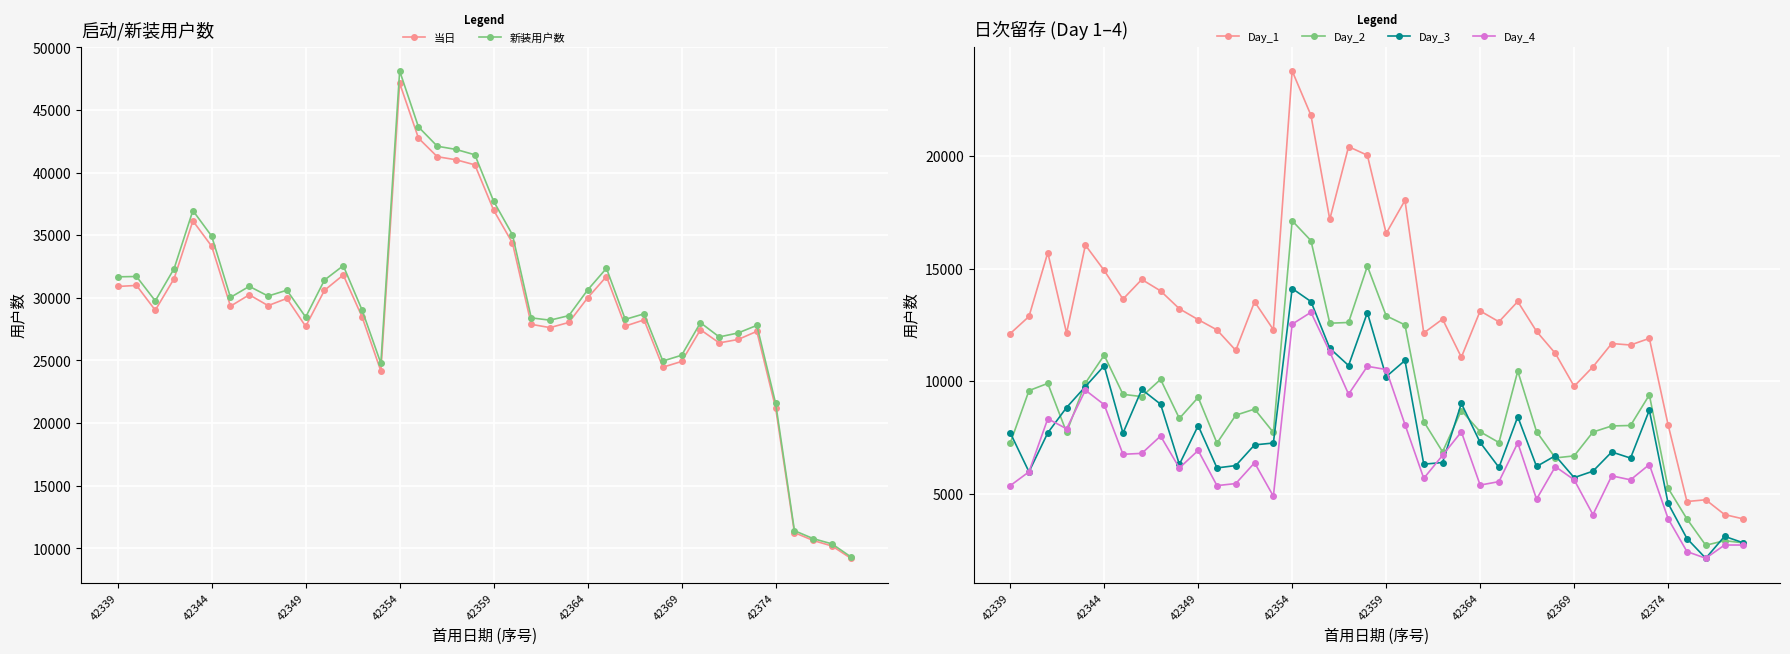

True or false: Day_3 and Day_1 cross at least once.

False